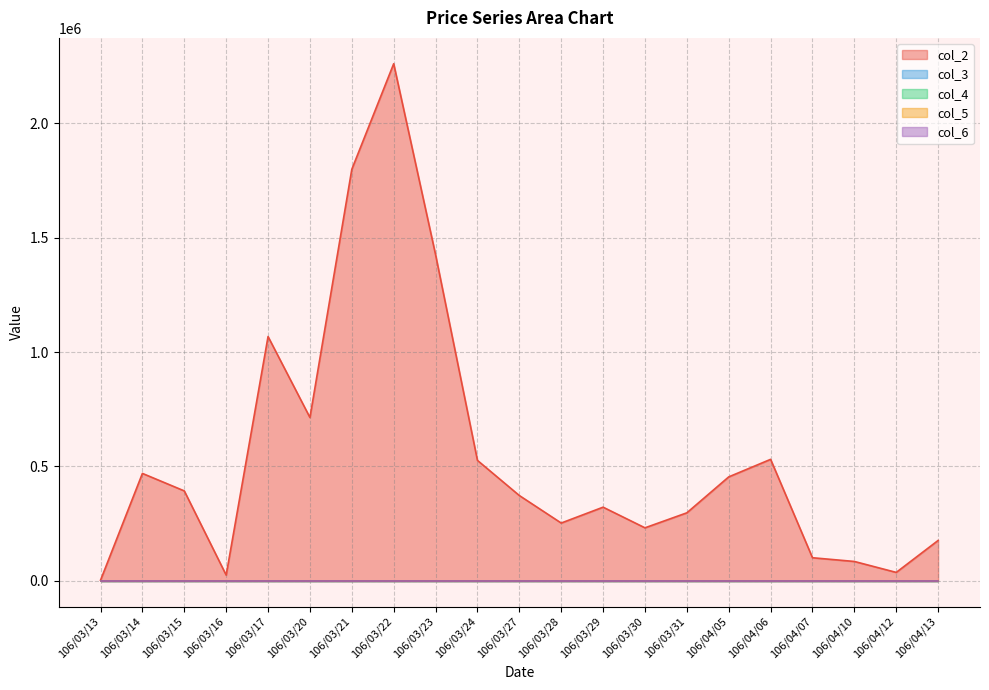

What is the label of the 21st point from the right?

106/03/13